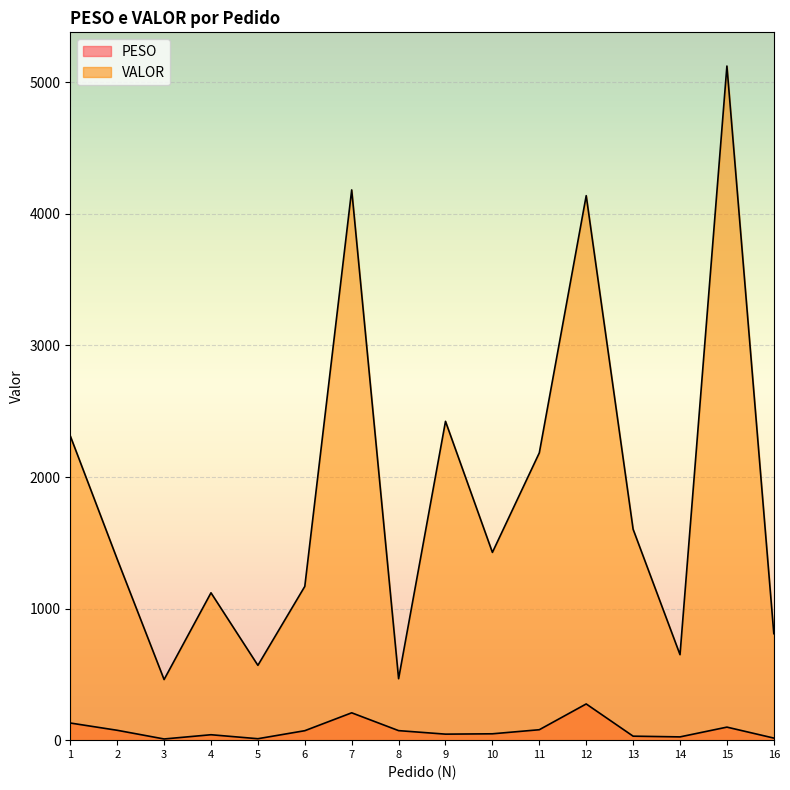

What are all the series names shown in the legend?

PESO, VALOR